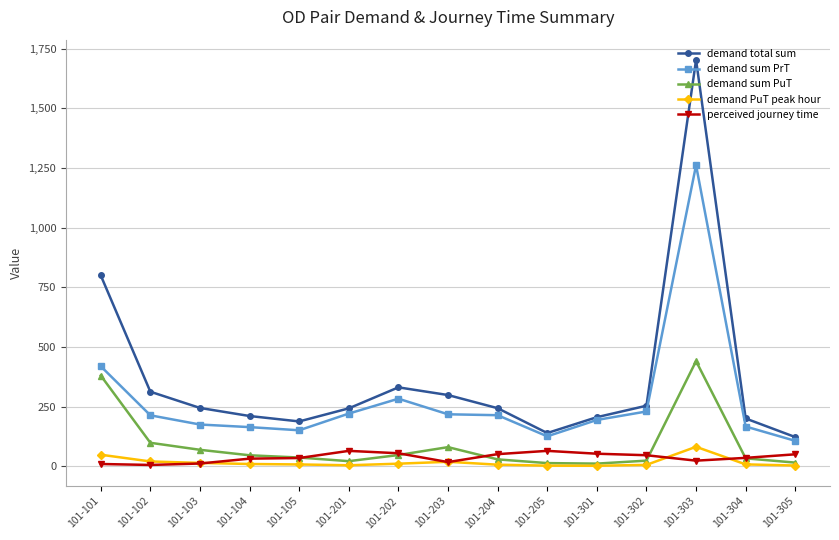

What is the difference between the demand total sum values at 101-303 and 101-101?

902.3